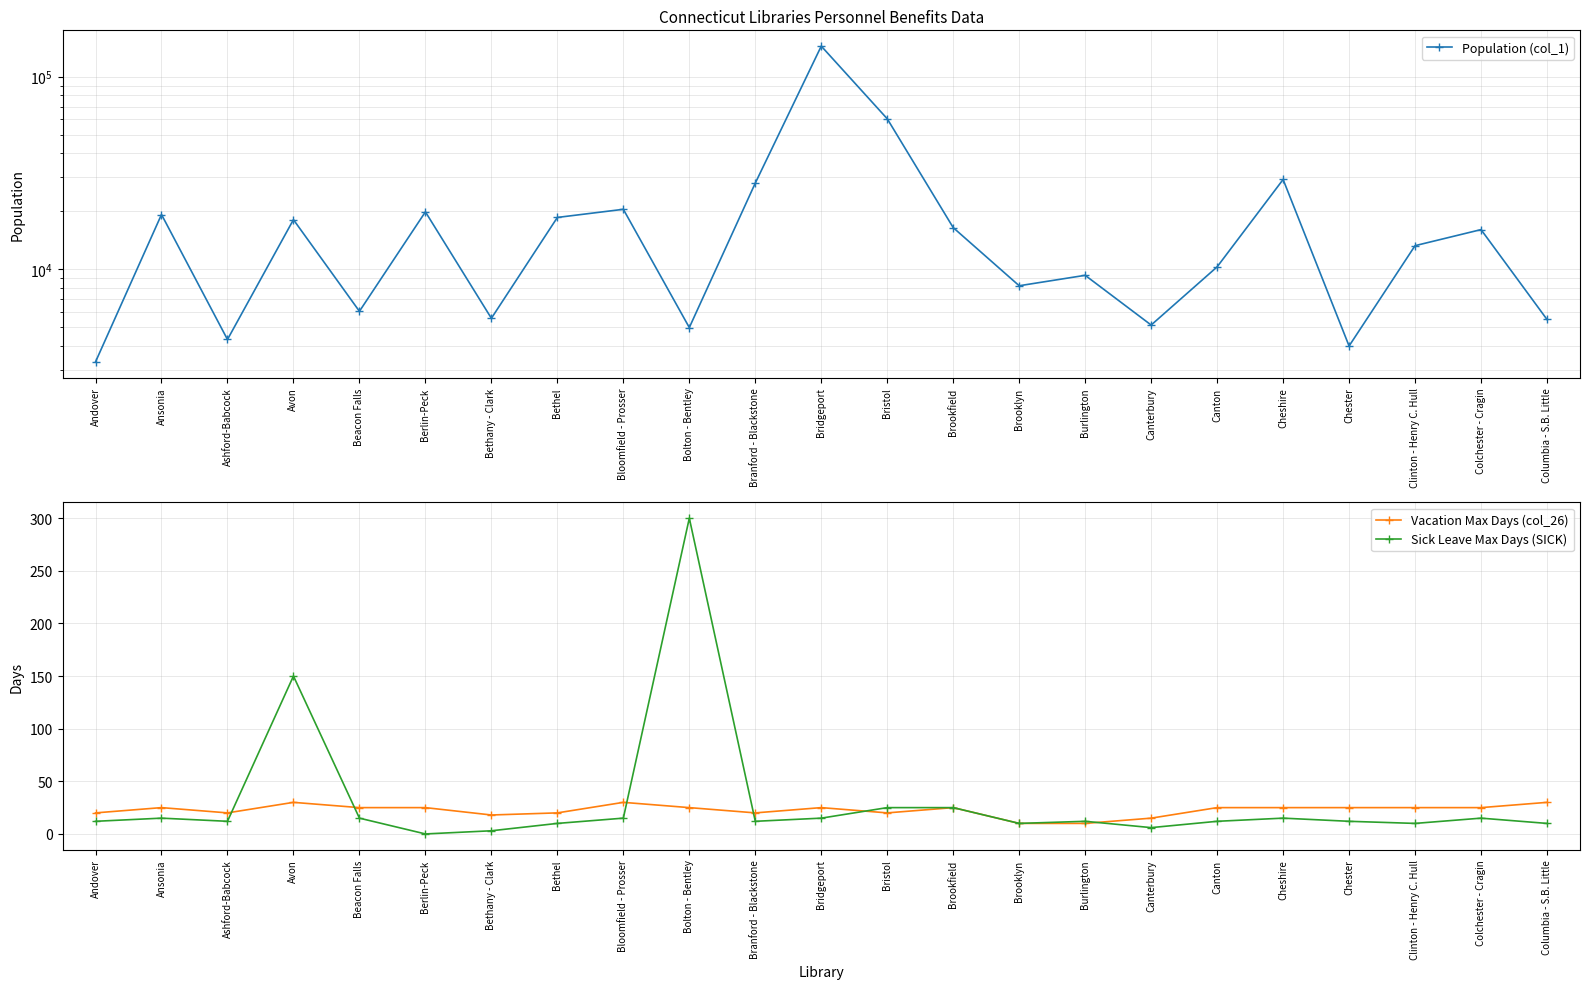

The value of Sick Leave Max Days (SICK) at Berlin-Peck is 106. True or false?

False